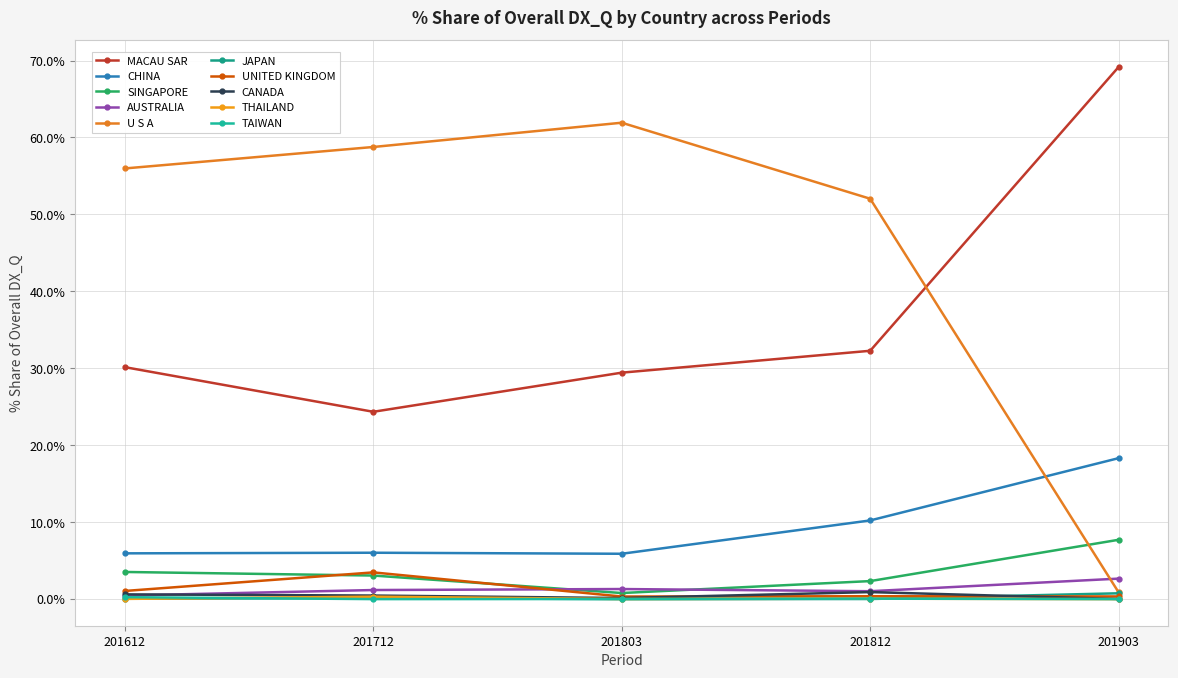

Reading right to left, list all the values displayed in this chart.

201612_% Share: 0.3	0.0	0.6	1.1	0.0	56.0	0.5	3.5	5.9	30.1
201712_% Share: 0.0	0.3	0.5	3.5	0.1	58.8	1.2	3.1	6.0	24.3
201803_% Share: 0.0	0.0	0.1	0.3	0.0	61.9	1.3	0.8	5.9	29.4
201812_% Share: 0.1	0.1	0.9	0.4	0.0	52.0	1.0	2.3	10.2	32.3
201903_% Share: 0.0	0.0	0.0	0.3	0.8	0.9	2.7	7.7	18.3	69.2